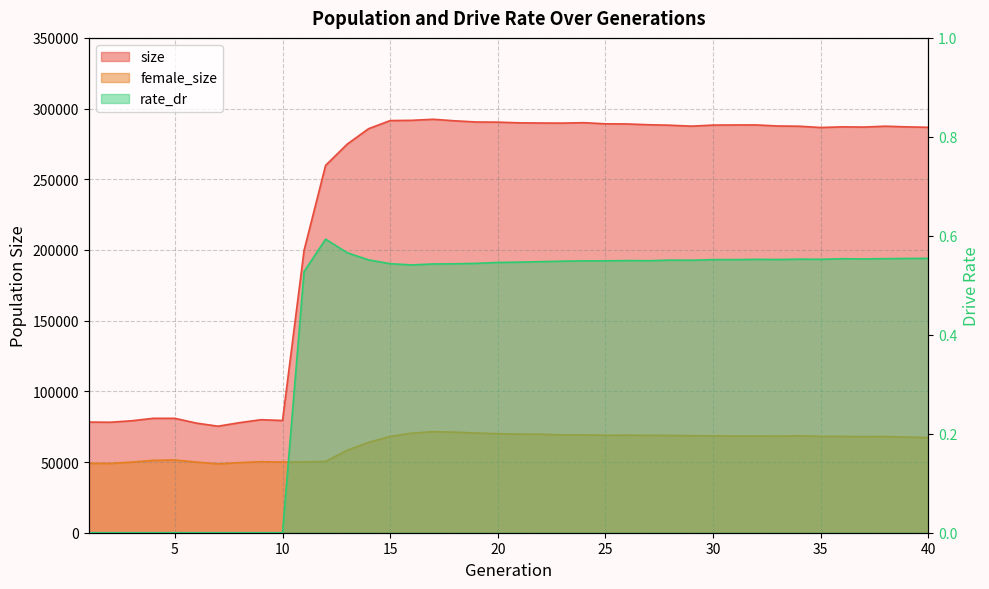

Reading right to left, list all the values displayed in this chart.

size: 40=286755.0	39=287054.0	38=287536.0	37=286914.0	36=287073.0	35=286609.0	34=287520.0	33=287696.0	32=288422.0	31=288413.0	30=288320.0	29=287574.0	28=288227.0	27=288572.0	26=289132.0	25=289228.0	24=290021.0	23=289732.0	22=289794.0	21=289914.0	20=290411.0	19=290506.0	18=291349.0	17=292428.0	16=291690.0	15=291506.0	14=285800.0	13=274798.0	12=259808.0	11=199726.0	10=79368.0	9=79939.0	8=77836.0	7=75349.0	6=77526.0	5=80899.0	4=80933.0	3=79194.0	2=78145.0	1=78258.0
female_size: 40=67297.0	39=67626.0	38=68100.0	37=67965.0	36=68147.0	35=68161.0	34=68557.0	33=68322.0	32=68424.0	31=68418.0	30=68542.0	29=68623.0	28=68828.0	27=68905.0	26=68991.0	25=68931.0	24=69203.0	23=69175.0	22=69693.0	21=69743.0	20=70028.0	19=70511.0	18=71112.0	17=71491.0	16=70421.0	15=68125.0	14=63907.0	13=58315.0	12=50425.0	11=50138.0	10=50017.0	9=50213.0	8=49590.0	7=48691.0	6=49988.0	5=51445.0	4=51190.0	3=49954.0	2=48998.0	1=49119.0
rate_dr: 40=0.6	39=0.6	38=0.6	37=0.6	36=0.6	35=0.6	34=0.6	33=0.6	32=0.6	31=0.6	30=0.6	29=0.6	28=0.6	27=0.5	26=0.5	25=0.5	24=0.5	23=0.5	22=0.5	21=0.5	20=0.5	19=0.5	18=0.5	17=0.5	16=0.5	15=0.5	14=0.6	13=0.6	12=0.6	11=0.5	10=0.0	9=0.0	8=0.0	7=0.0	6=0.0	5=0.0	4=0.0	3=0.0	2=0.0	1=0.0